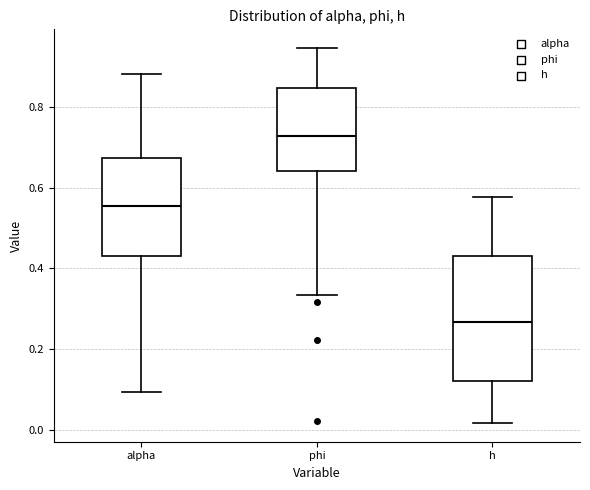

Reading left to right, transcribe this box plot: for each box, give where its median line is, the range the box spans, and where its two whiskers end, as read against the y-axis. The values are not printed on the chart, so give them approximately, as read against the axis.

alpha: median 0.56, box 0.44 to 0.68, whiskers 0.10 to 0.88
phi: median 0.72, box 0.64 to 0.84, whiskers 0.34 to 0.94
h: median 0.26, box 0.12 to 0.42, whiskers 0.02 to 0.58